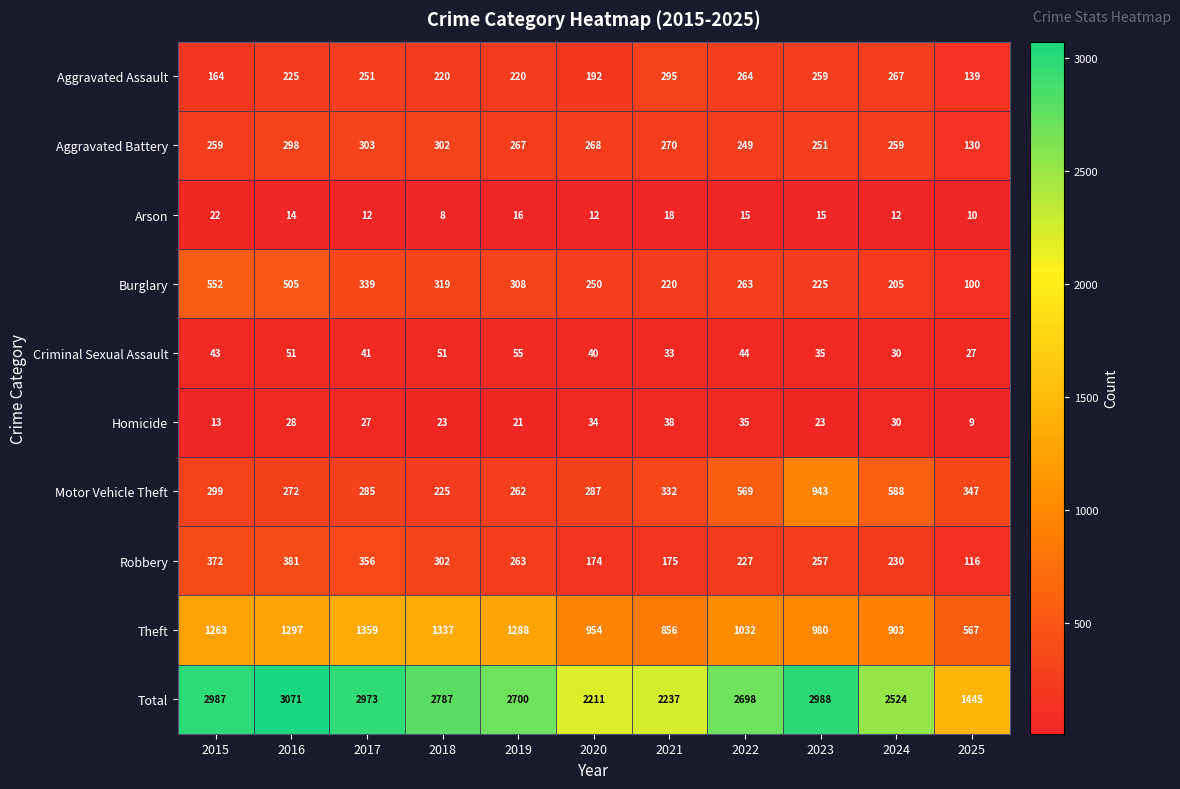

Rank the series at 2016 from highest to lowest value.

Total, Theft, Burglary, Robbery, Aggravated Battery, Motor Vehicle Theft, Aggravated Assault, Criminal Sexual Assault, Homicide, Arson